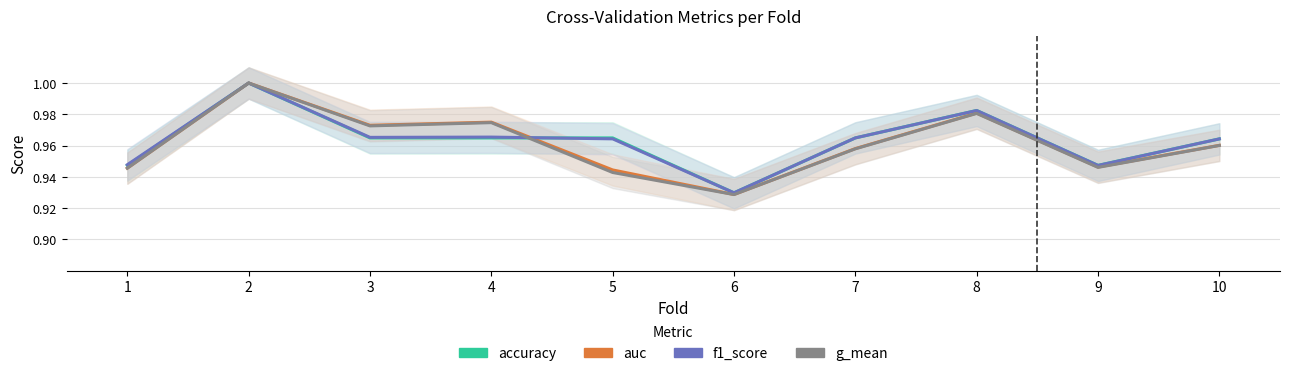

In auc, how many points are higher than both neighbors (excluding endpoints)?

3